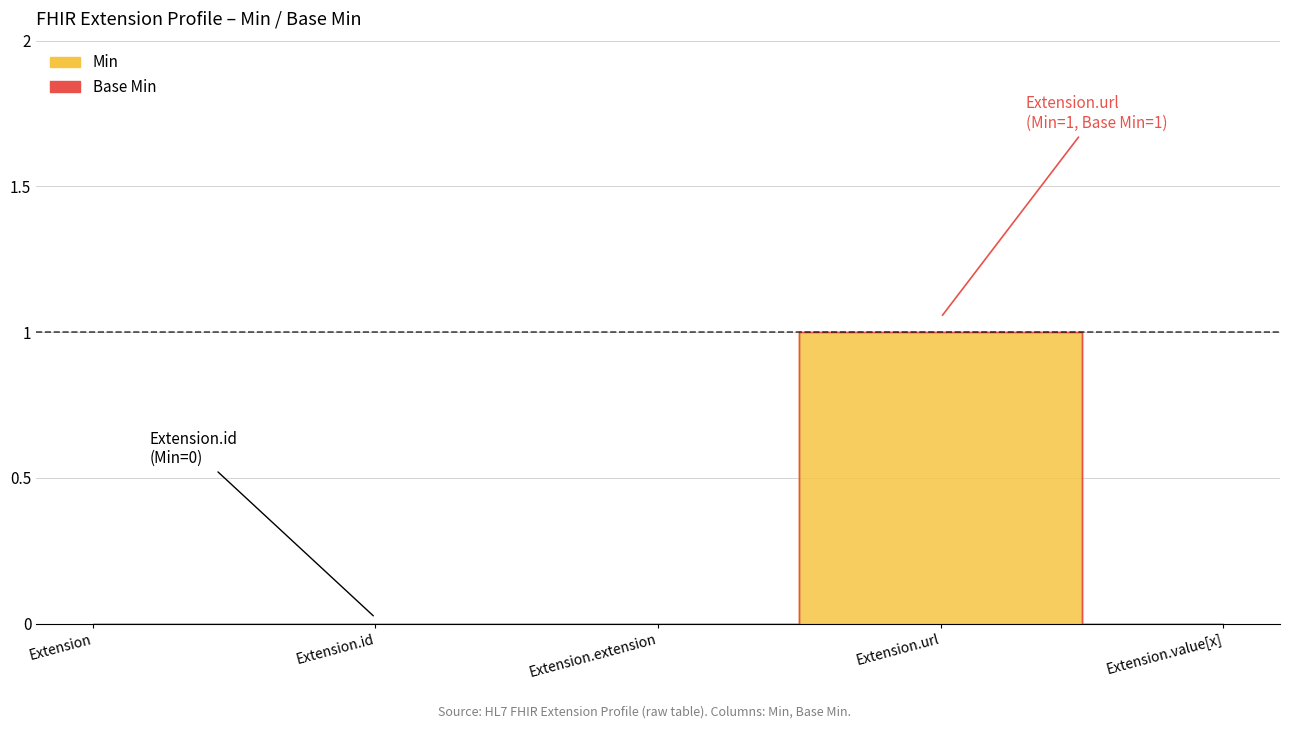

At which category is the sum across all series the highest?

Extension.url